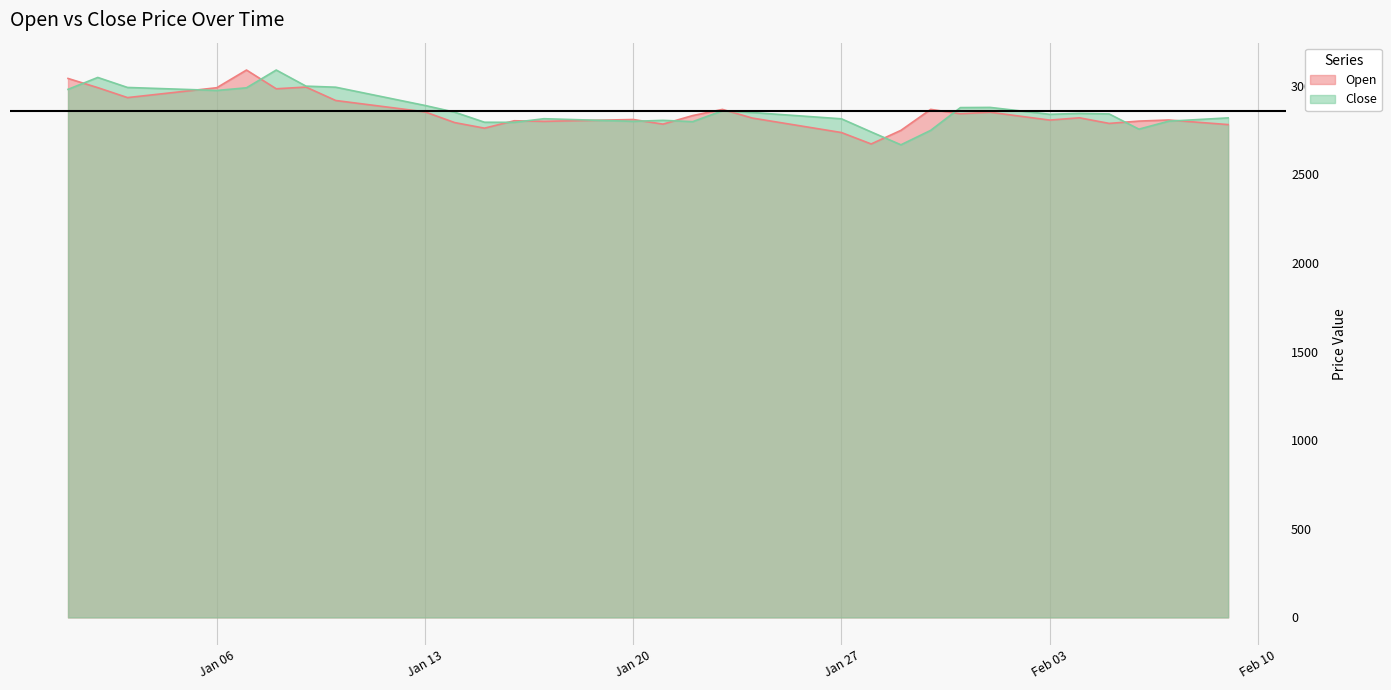

True or false: Open has more than 2 interior local peaks.

True